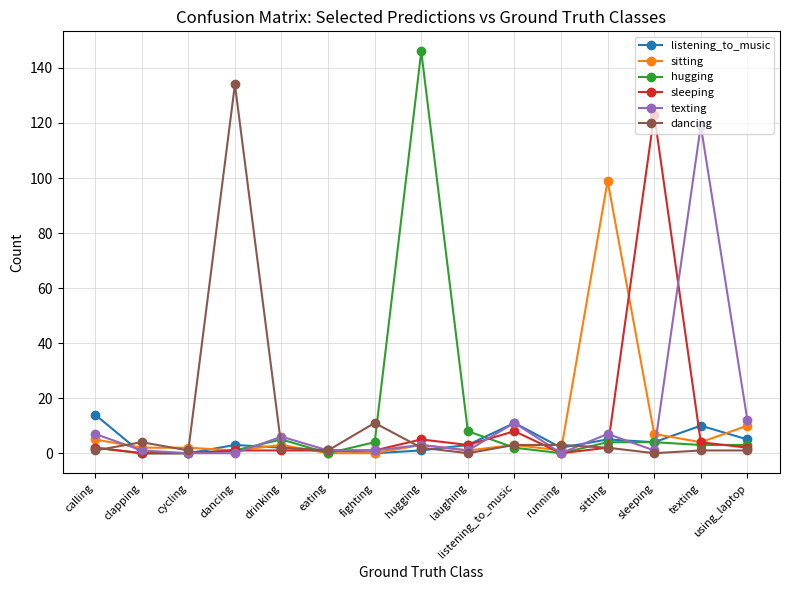

How many distinct data groups are displayed?

6